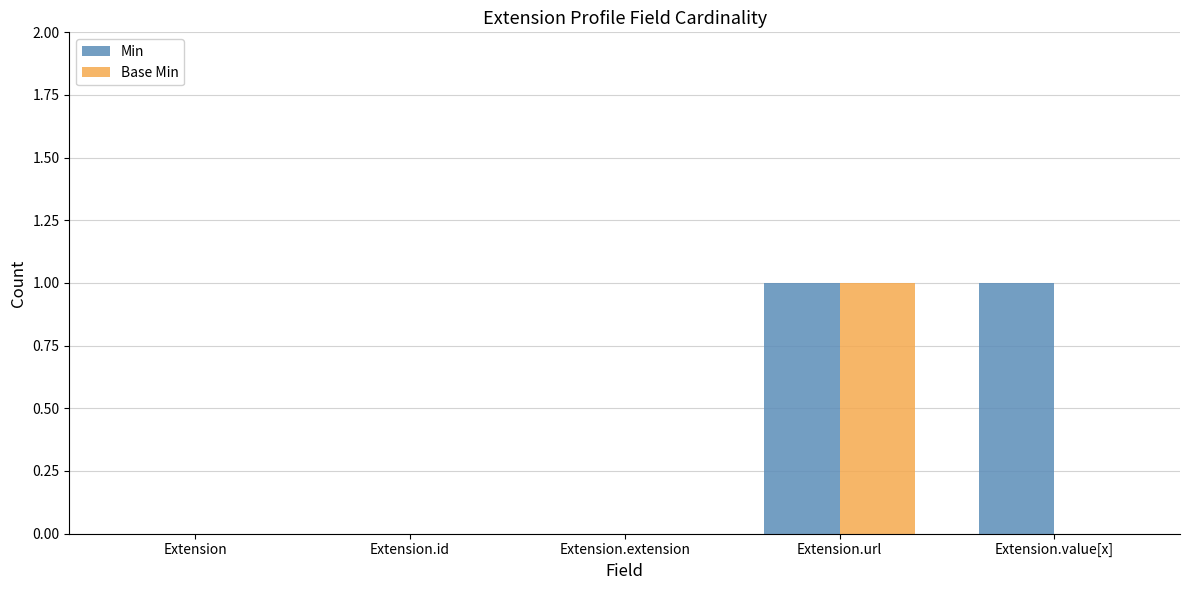

Reading left to right, transcribe all the data shown in this chart.

Min: 0	0	0	1	1
Base Min: 0	0	0	1	0